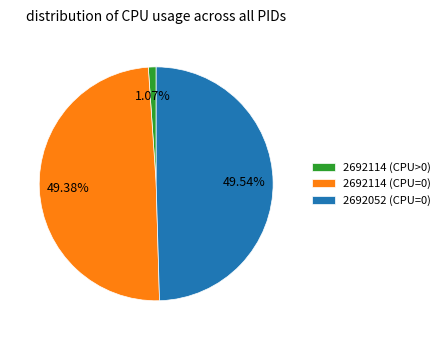

Which has a higher value, 2692114 (CPU>0) or 2692052 (CPU=0)?

2692052 (CPU=0)